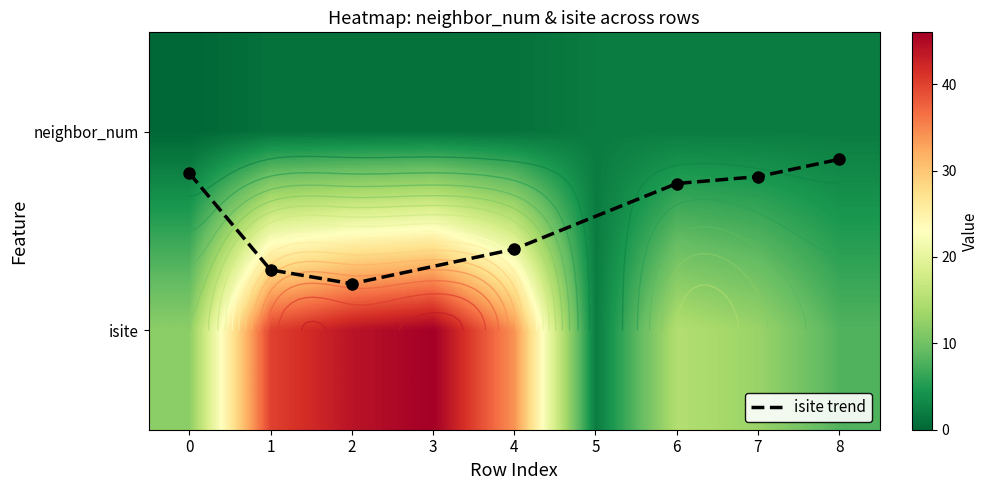

What is the sum of all 1 values?

12